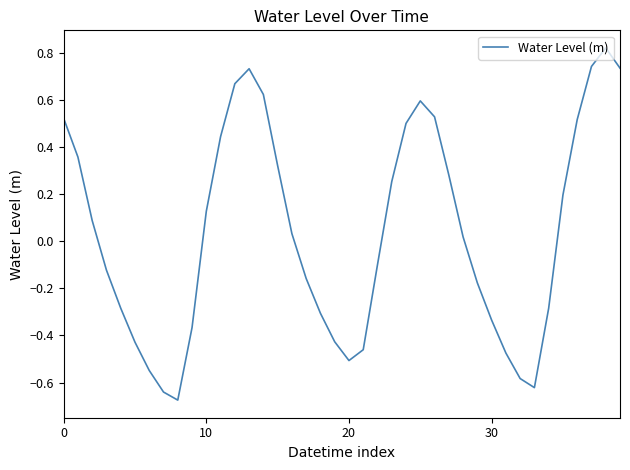

How many lines are shown in the chart?

1